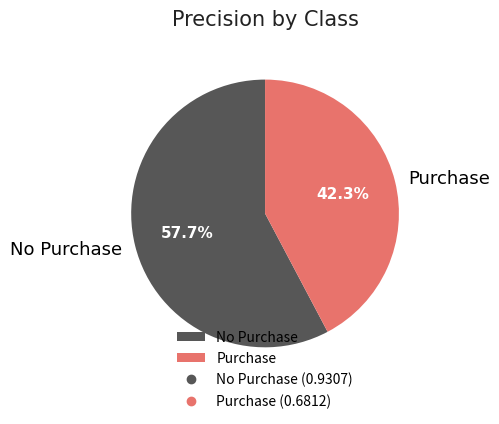

True or false: No Purchase accounts for 58% of the total.

True